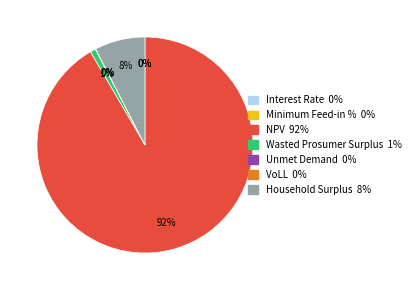

Rank the categories by value from lowest to highest.

Interest Rate, Minimum Feed-in %, VoLL, Unmet Demand, Wasted Prosumer Surplus, Household Surplus, NPV